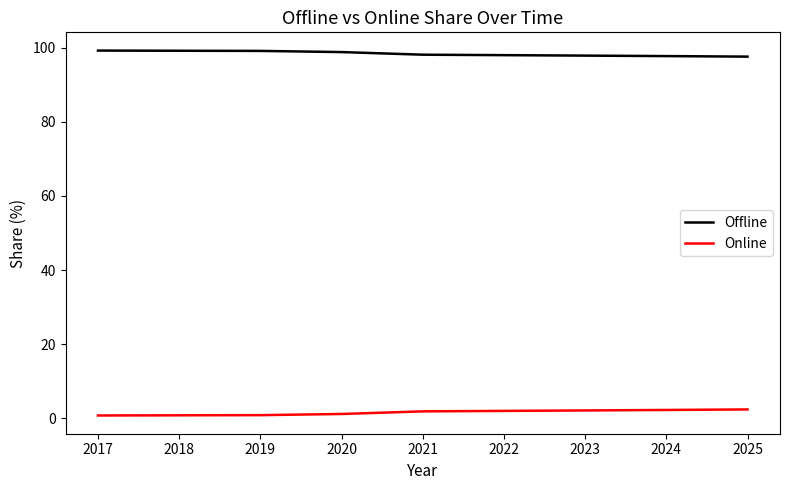

At 2023, list the series in order from smallest to largest.

Online, Offline